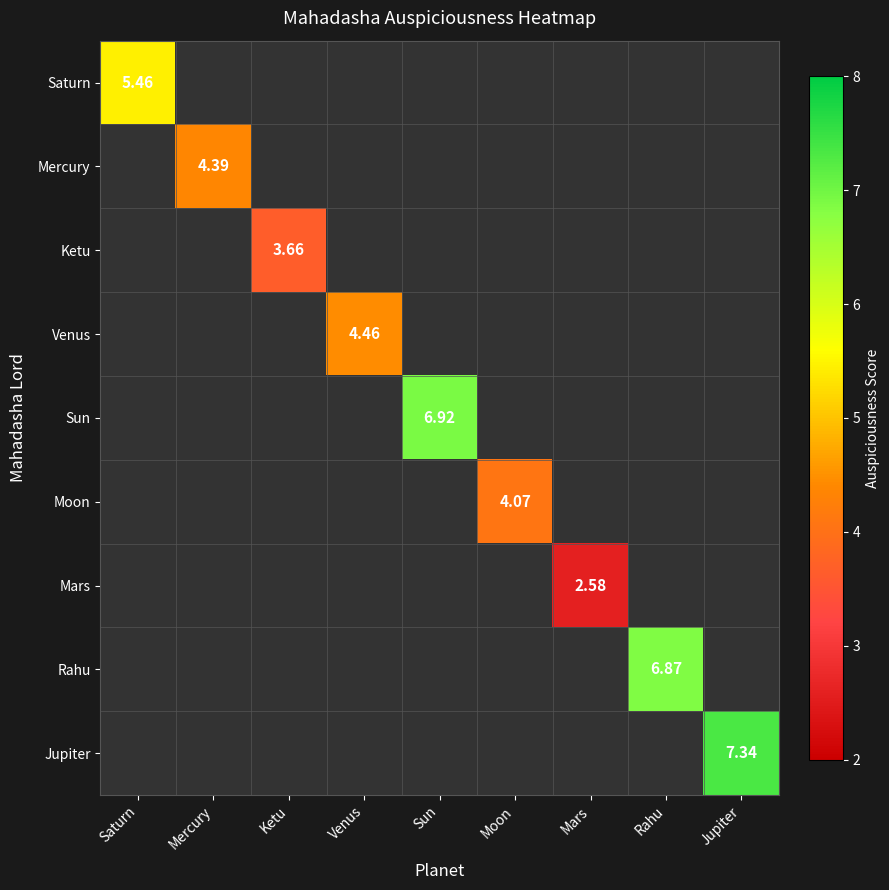

Which series has the largest range (max minus min)?

Saturn